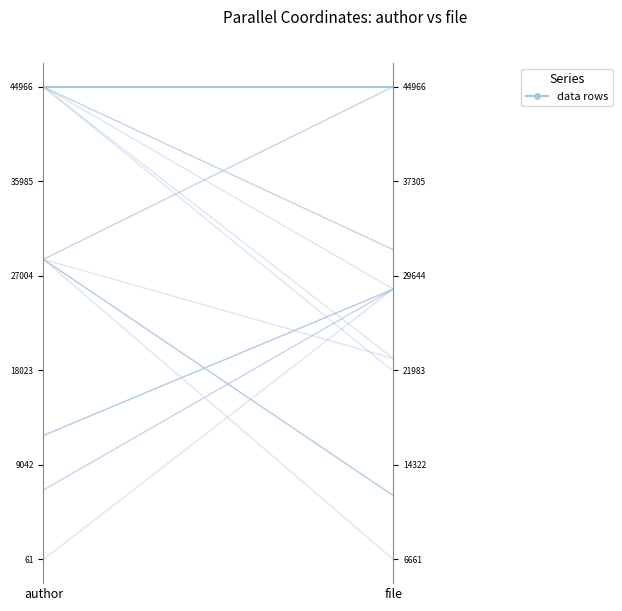

Does the chart have visible grid lines?

No